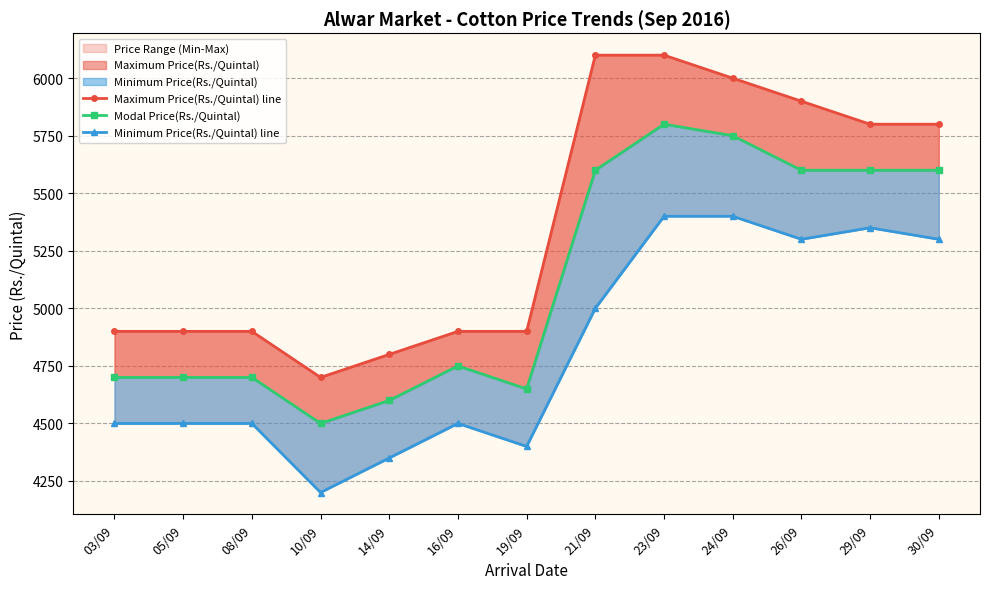

Reading right to left, list all the values displayed in this chart.

Maximum Price(Rs./Quintal) line: 30/09=5800	29/09=5800	26/09=5900	24/09=6000	23/09=6100	21/09=6100	19/09=4900	16/09=4900	14/09=4800	10/09=4700	08/09=4900	05/09=4900	03/09=4900
Modal Price(Rs./Quintal): 30/09=5600	29/09=5600	26/09=5600	24/09=5750	23/09=5800	21/09=5600	19/09=4650	16/09=4750	14/09=4600	10/09=4500	08/09=4700	05/09=4700	03/09=4700
Minimum Price(Rs./Quintal) line: 30/09=5300	29/09=5350	26/09=5300	24/09=5400	23/09=5400	21/09=5000	19/09=4400	16/09=4500	14/09=4350	10/09=4200	08/09=4500	05/09=4500	03/09=4500